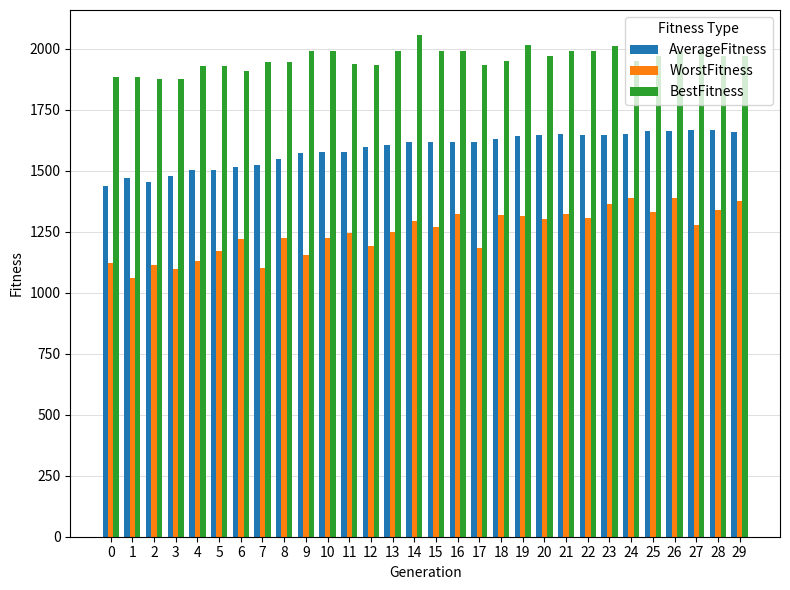

List the series in order of their peak value, lowest first.

WorstFitness, AverageFitness, BestFitness